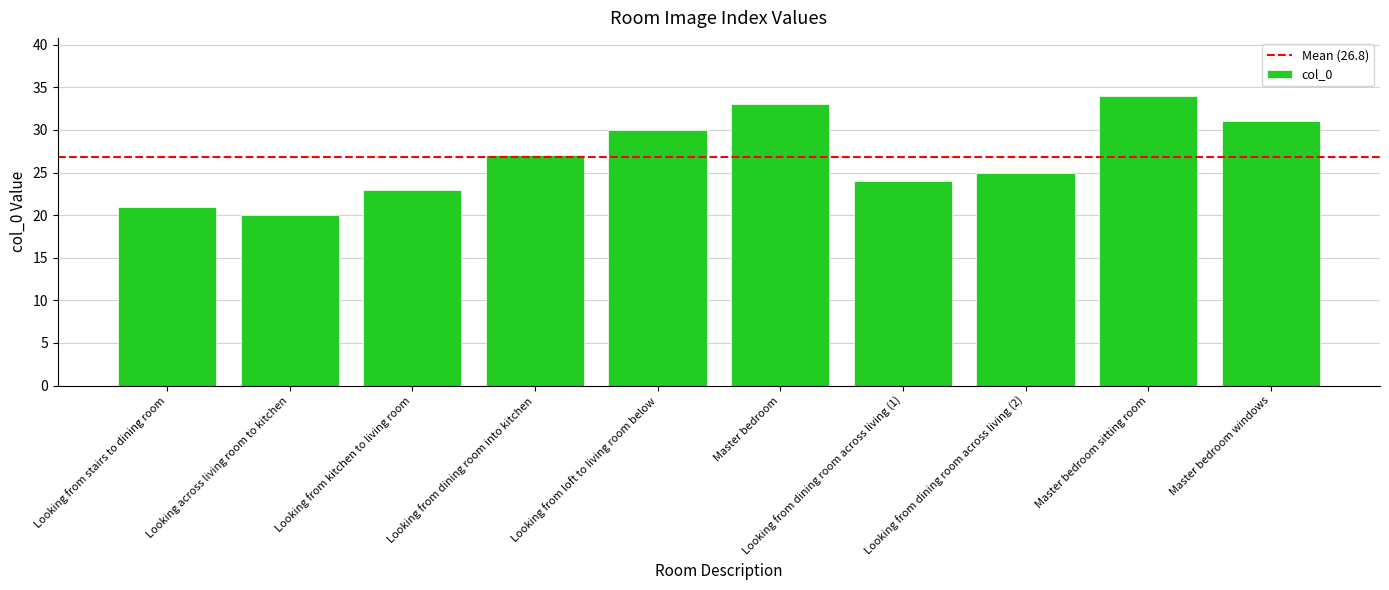

The chart shows a value of 37 at Looking from dining room across living (1). True or false?

False